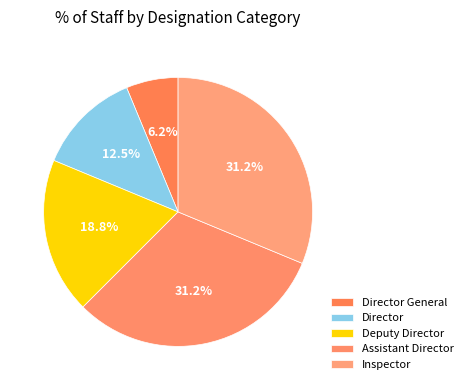

Which has a higher value, Director General or Assistant Director?

Assistant Director